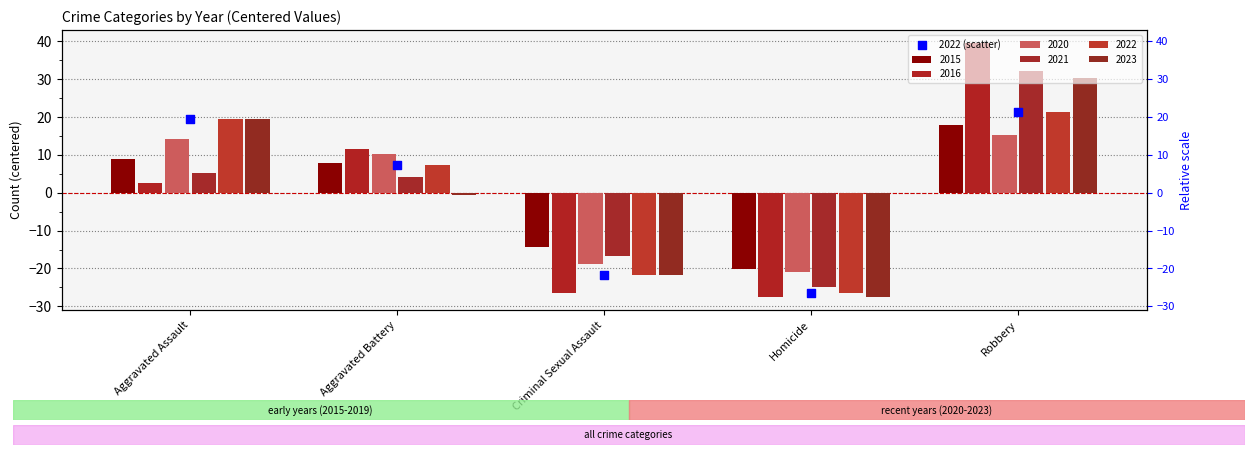

What is the change in value from Aggravated Assault to Aggravated Battery?

-12.0